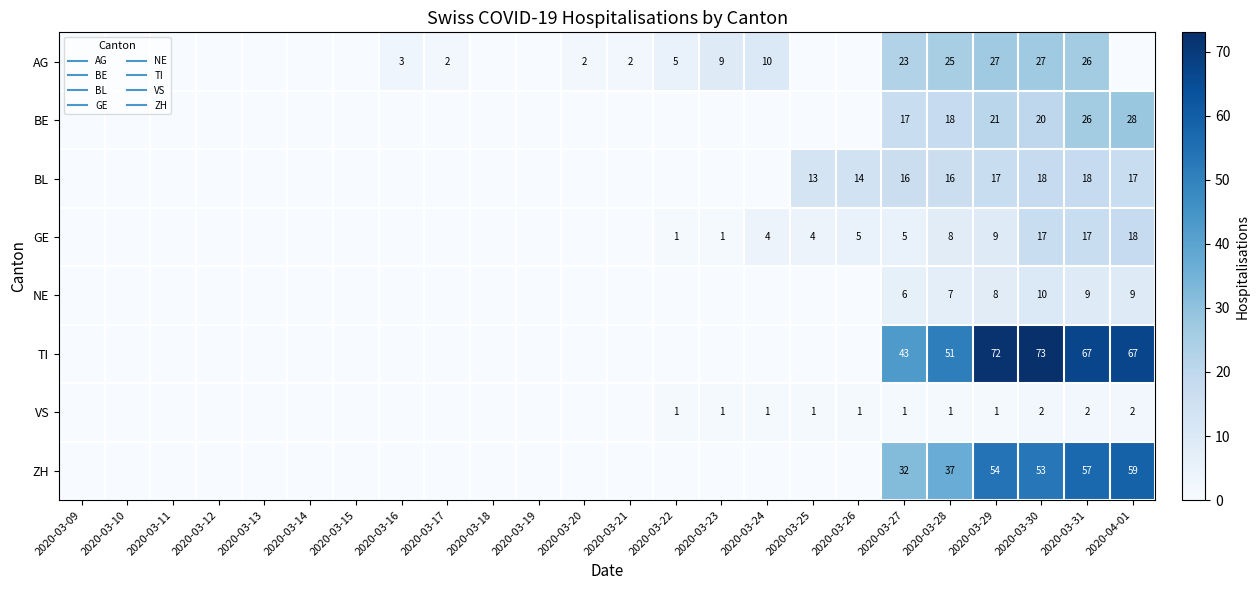

How many series are shown in this chart?

8